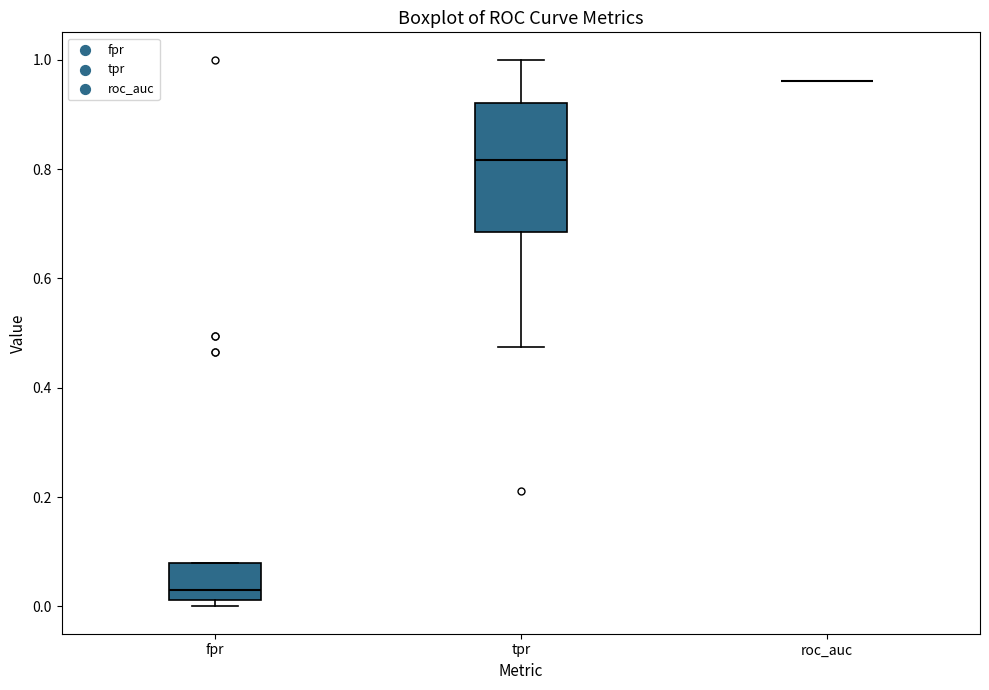

Reading left to right, read every box against the y-axis: the position of its median line, the range the box covers, and the ends of its whiskers. The values are not printed on the chart, so give them approximately, as read against the axis.

fpr: median 0.02 (just above the box's lower edge), box 0.02 to 0.08, whiskers 0.00 to 0.08
tpr: median 0.82, box 0.68 to 0.92, whiskers 0.48 to 1.00
roc_auc: box collapsed to a line at 0.96, whiskers 0.96 to 0.96